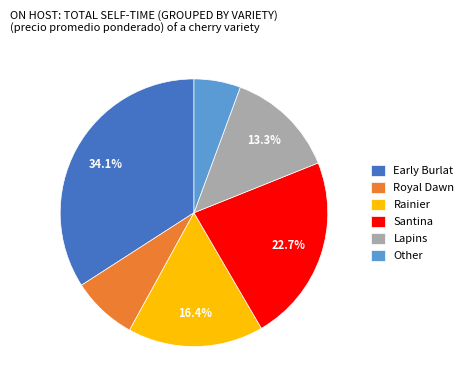

Which slice is the smallest?

Other